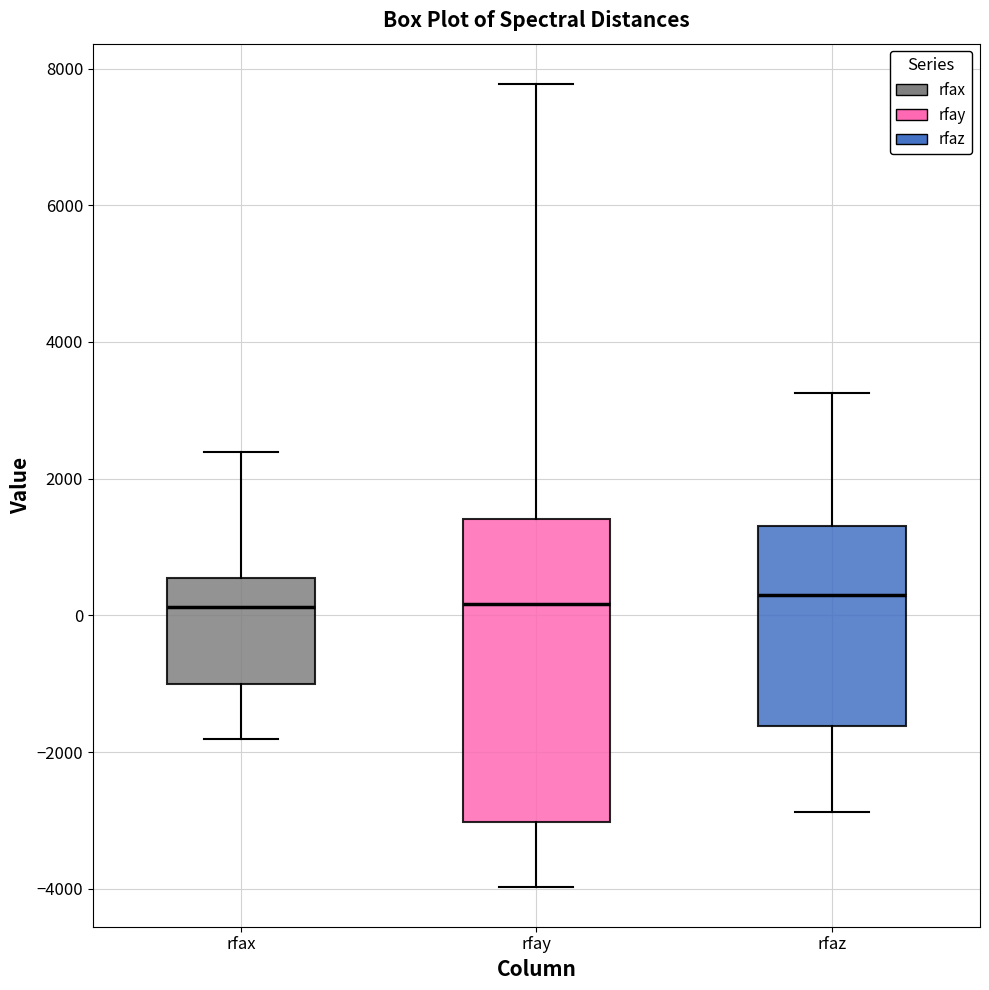

Reading left to right, transcribe this box plot: for each box, give where its median line is, the range the box spans, and where its two whiskers end, as read against the y-axis. The values are not printed on the chart, so give them approximately, as read against the axis.

rfax: median 200, box -1000 to 600, whiskers -1800 to 2400
rfay: median 200, box -3000 to 1400, whiskers -4000 to 7800
rfaz: median 200, box -1600 to 1400, whiskers -2800 to 3200